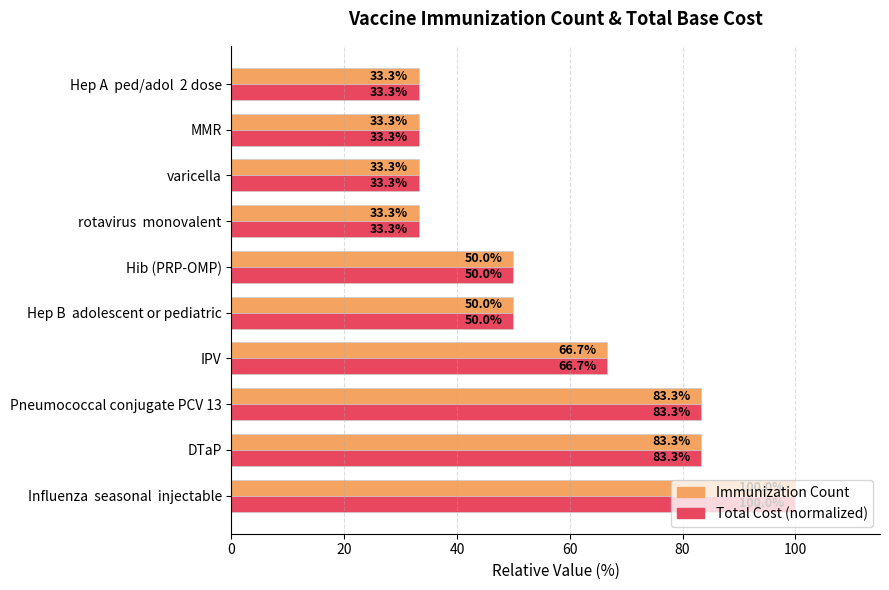

What is the minimum value for Total Cost (normalized)?

33.3